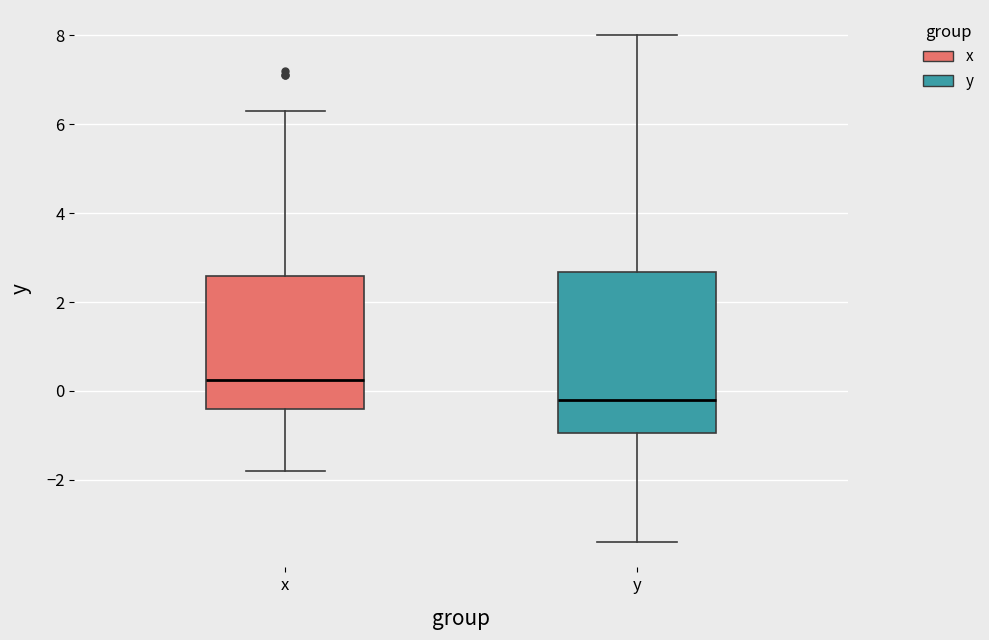

Reading left to right, transcribe this box plot: for each box, give where its median line is, the range the box spans, and where its two whiskers end, as read against the y-axis. The values are not printed on the chart, so give them approximately, as read against the axis.

x: median 0.2, box -0.4 to 2.6, whiskers -1.8 to 6.4
y: median -0.2, box -1.0 to 2.6, whiskers -3.4 to 8.0